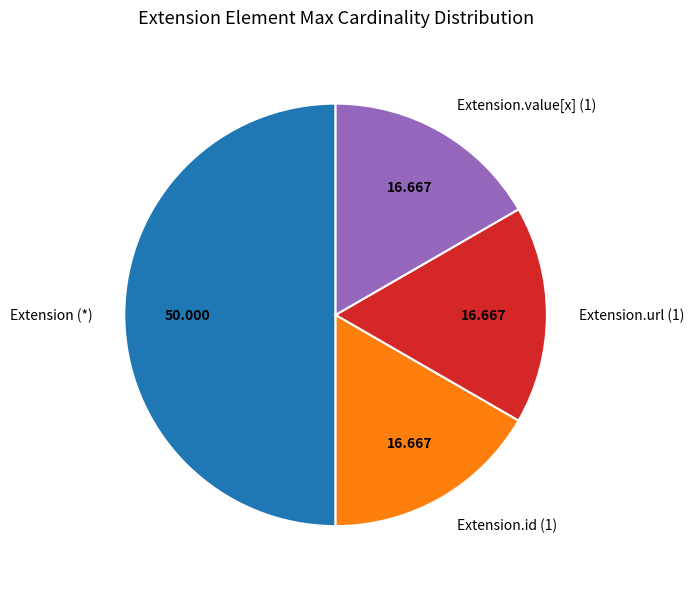

Does Extension.id (1) represent more than half of the total?

No